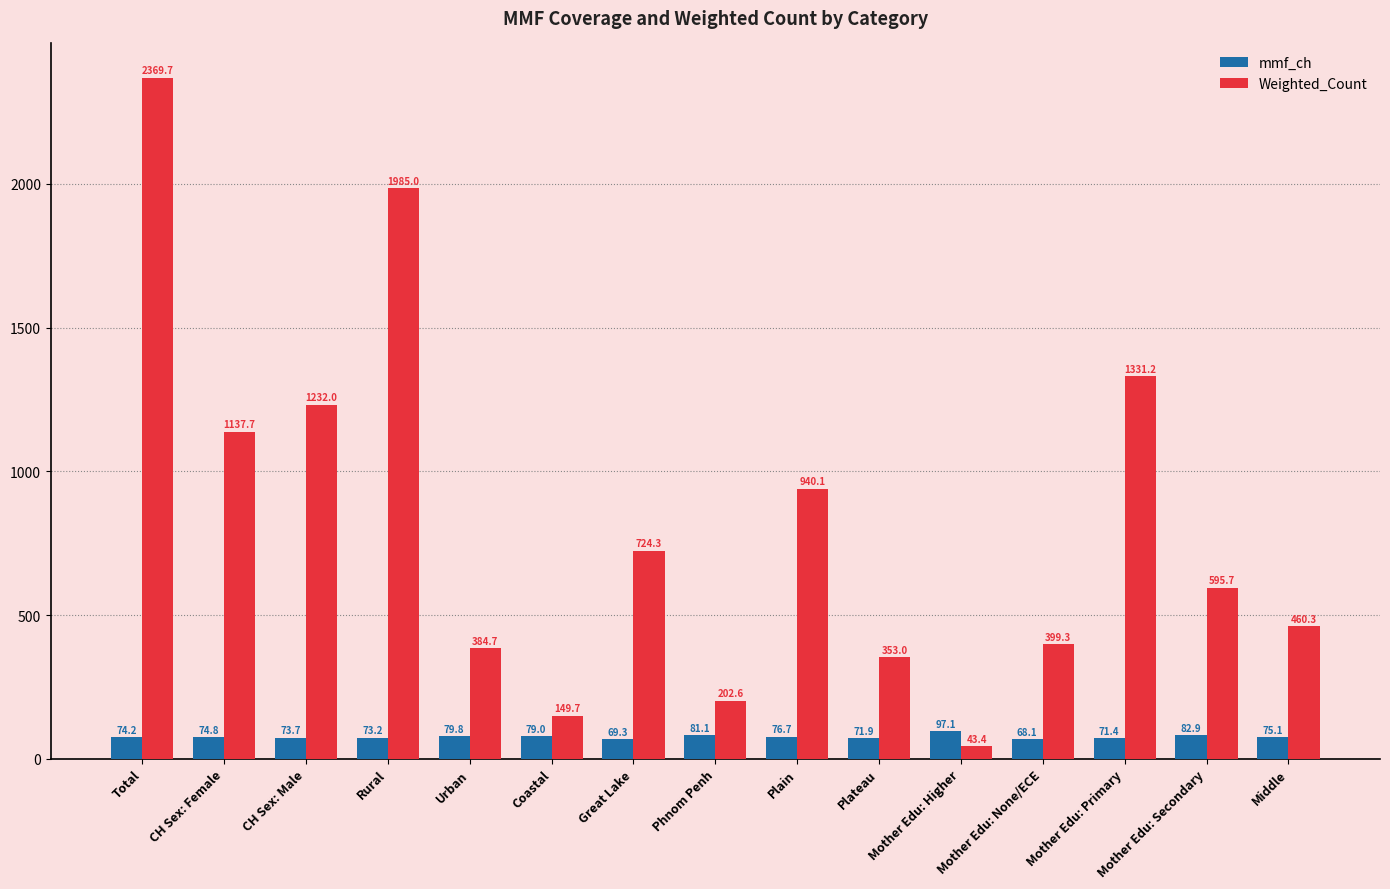

At how many categories does at least one series exceed 513?

8